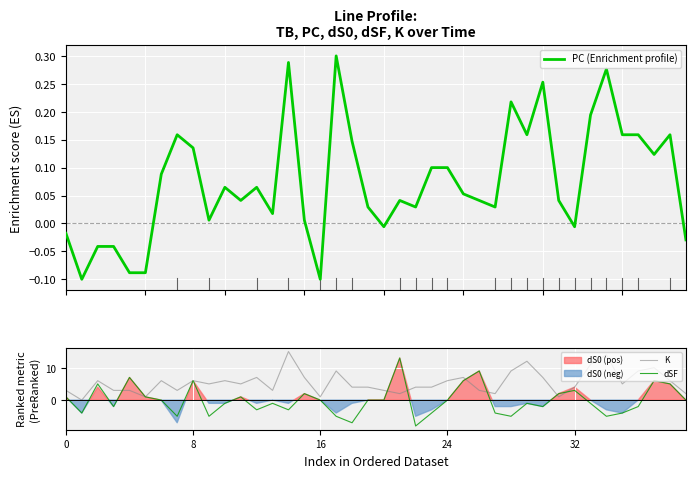

Which category has the highest value in the dSF series?

21